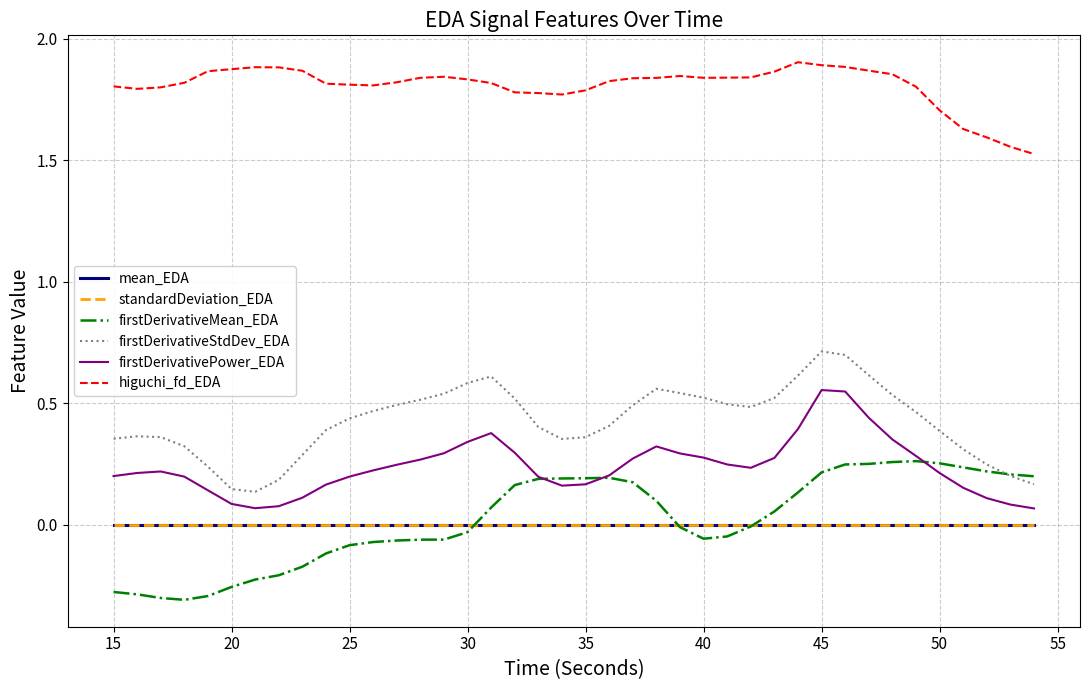

Count the higuchi_fd_EDA values in the range 1 to 2.

40